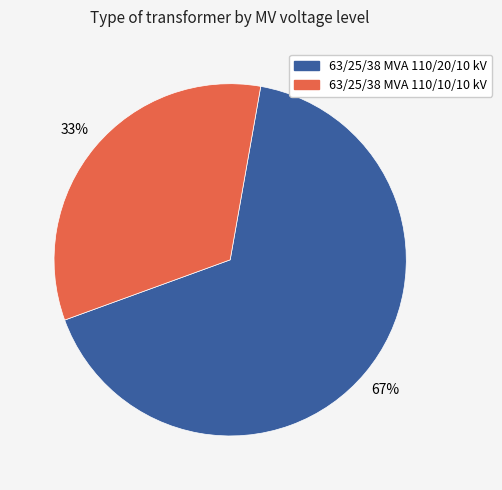

Count the number of slices in the pie.

2